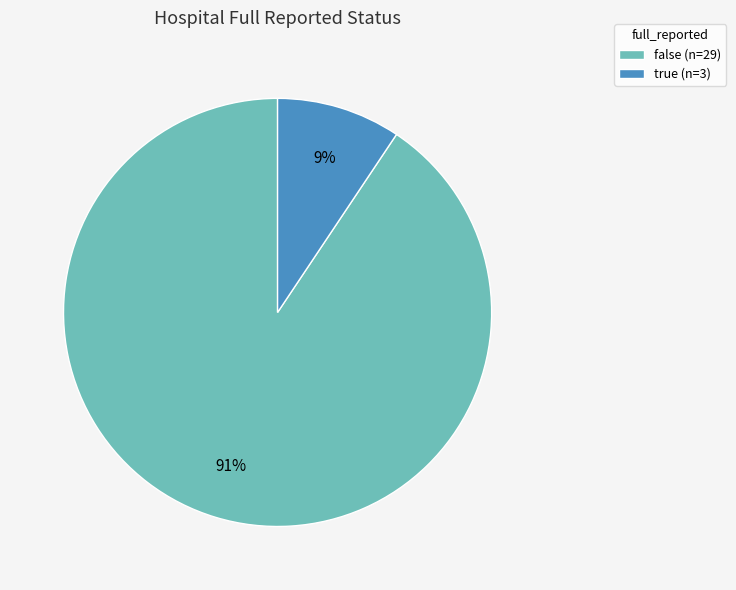

Count the number of slices in the pie.

2